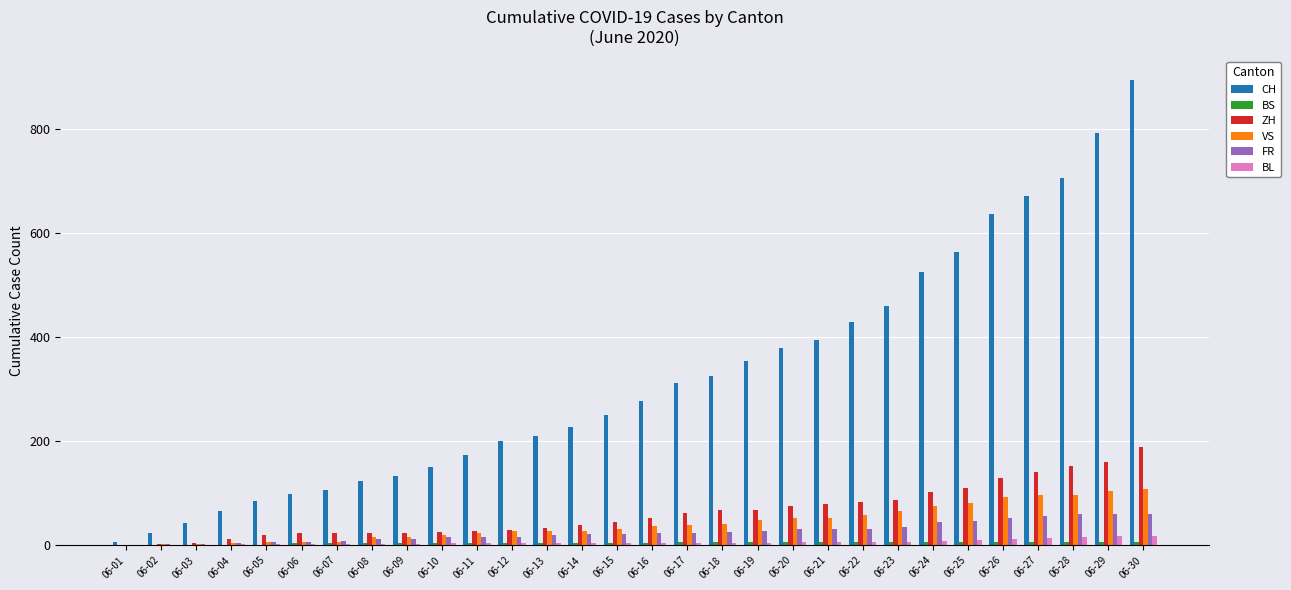

How many series are shown in this chart?

6